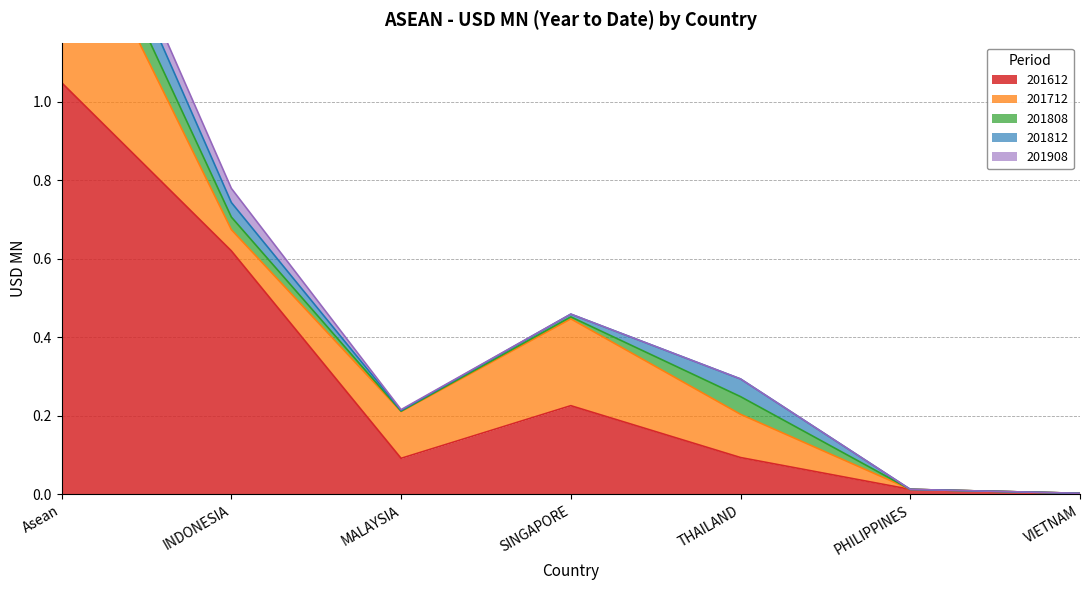

What is the value of the 201612 point at the 3rd from the left?

0.1